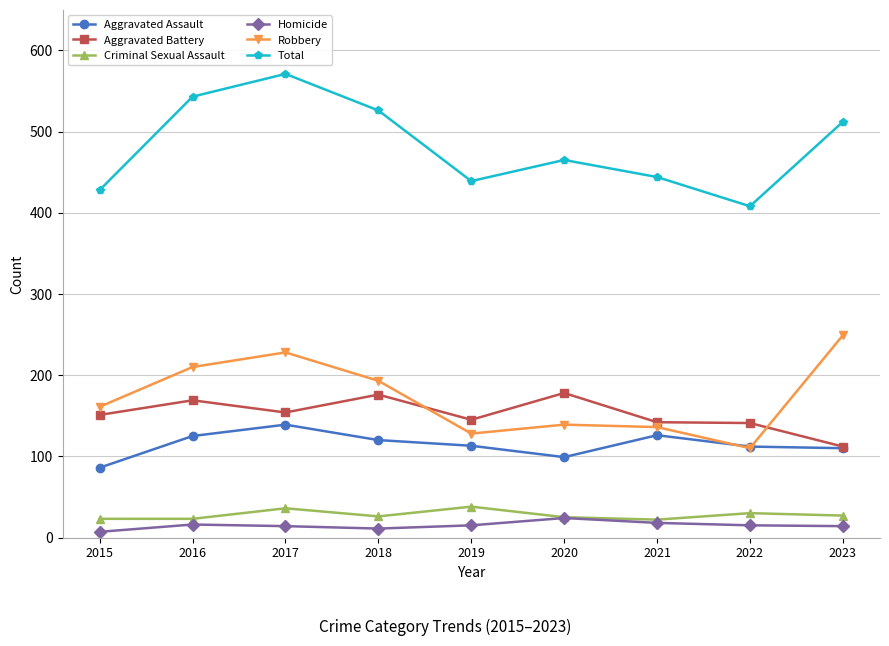

What is the difference between the highest and lowest values at 2020?

441